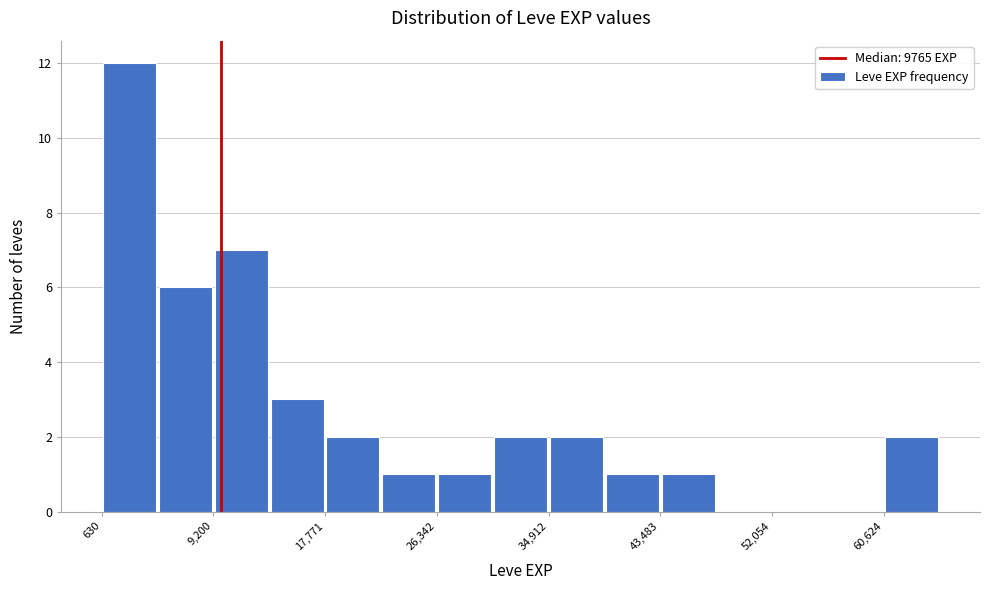

Reading left to right, list every bar in this chart as the range it spans on the x-axis followed by its height. Neither the bar edges nor the heights are printed on the chart, so give them approximately, as read against the axes.

1000 to 5000: 12
5000 to 9000: 6
9000 to 13000: 7
13000 to 18000: 3
18000 to 22000: 2
22000 to 26000: 1
26000 to 31000: 1
31000 to 35000: 2
35000 to 39000: 2
39000 to 43000: 1
43000 to 48000: 1
48000 to 52000: 0
52000 to 56000: 0
56000 to 61000: 0
61000 to 65000: 2